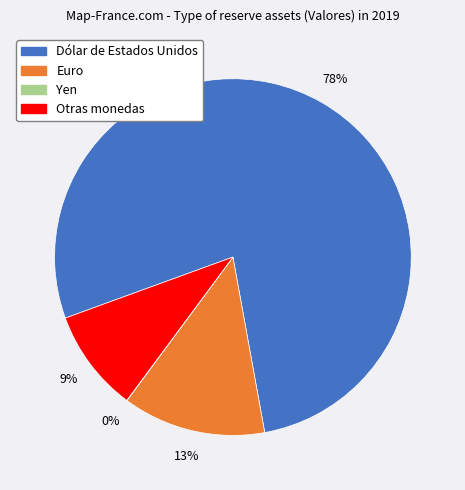

To the nearest percent, what portion does Dólar de Estados Unidos represent?

78%